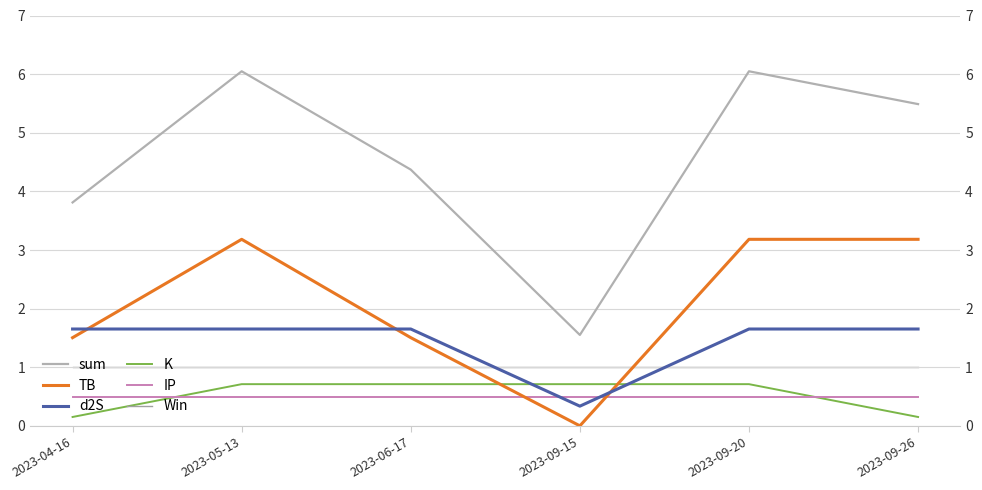

What is the difference between the highest and lowest values at 2023-04-16?

3.7